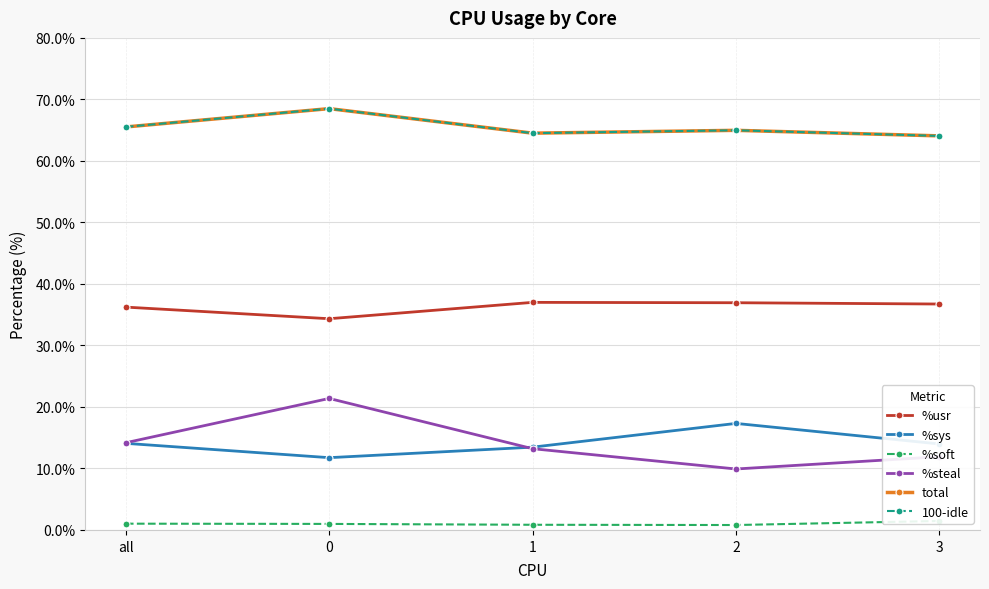

How many distinct data groups are displayed?

6